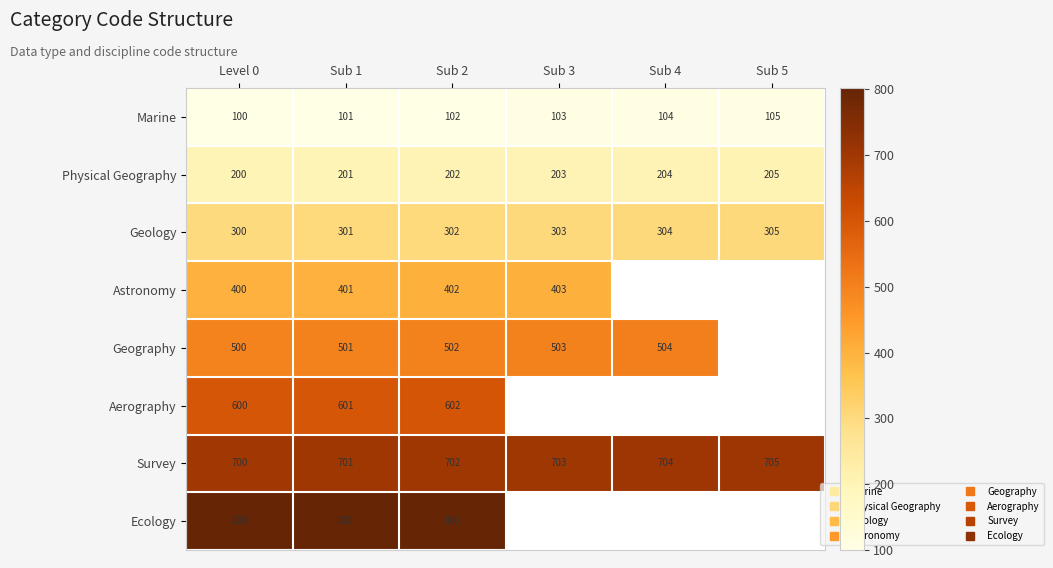

What is the difference between the Geography values at Sub 2 and Sub 1?

1.0